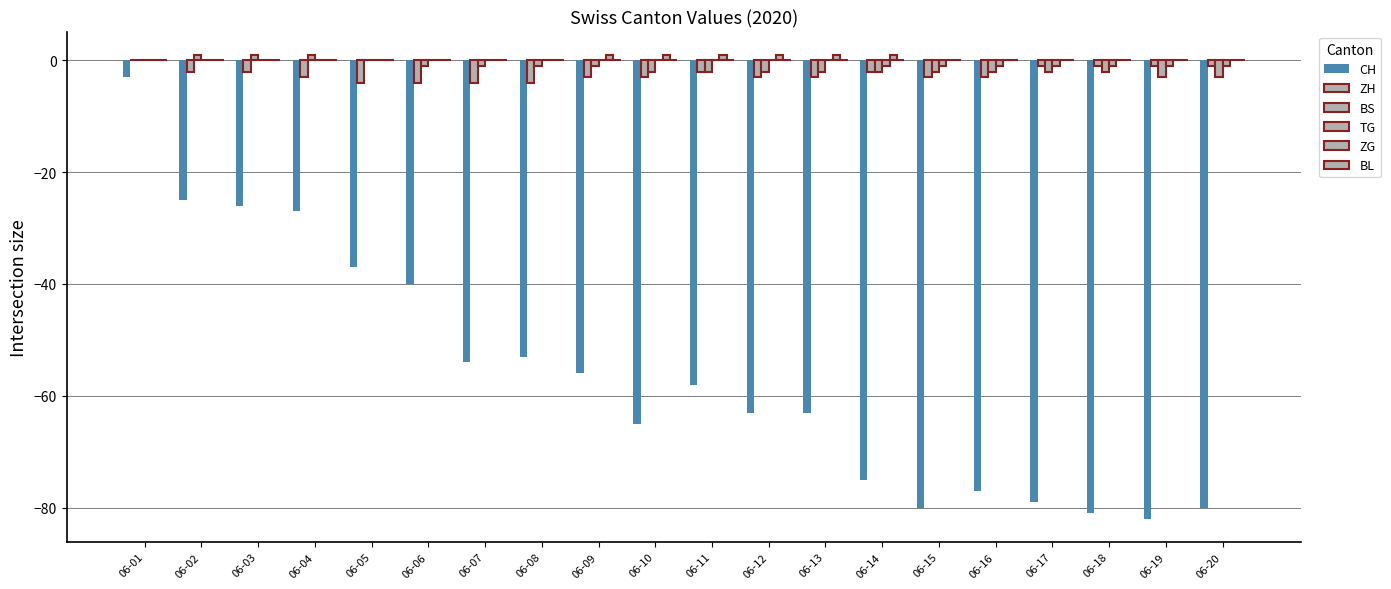

The CH series shows -80 at 06-20. True or false?

True